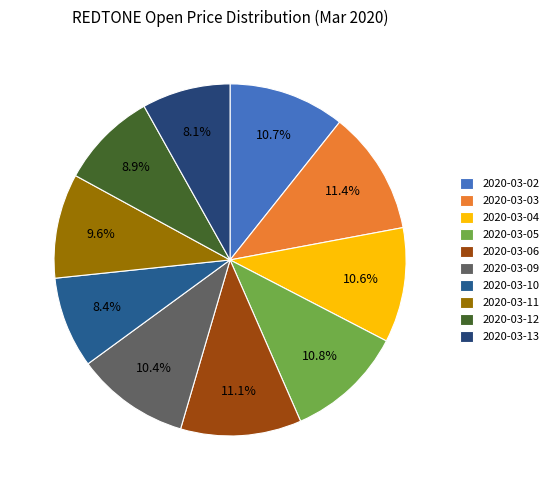

Combined, do 2020-03-03 and 2020-03-04 account for over 50%?

No